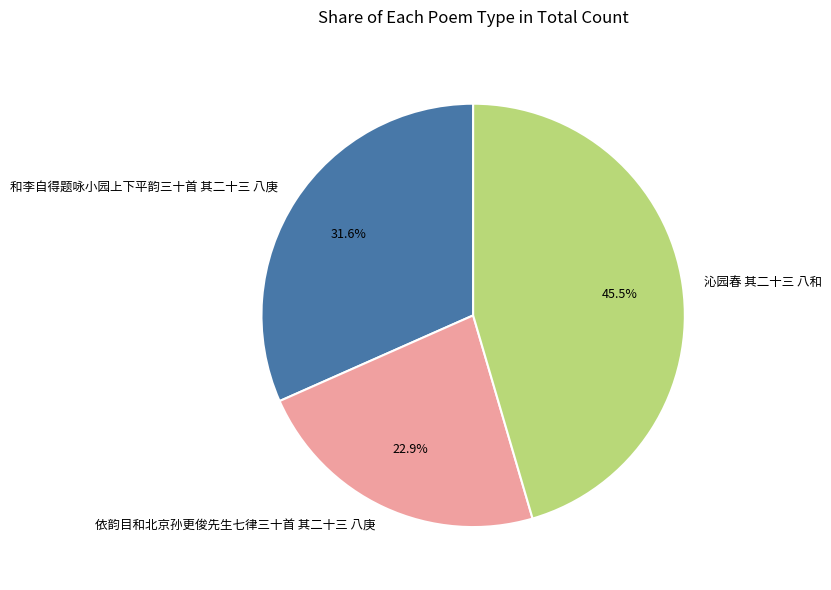

What is the ratio of the value at 和李自得题咏小园上下平韵三十首 其二十三 八庚 to the value at 沁园春 其二十三 八和?

0.7